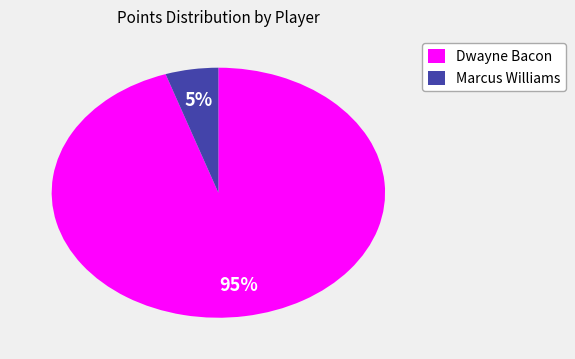

To the nearest percent, what is the combined percentage of Marcus Williams and Dwayne Bacon?

100%